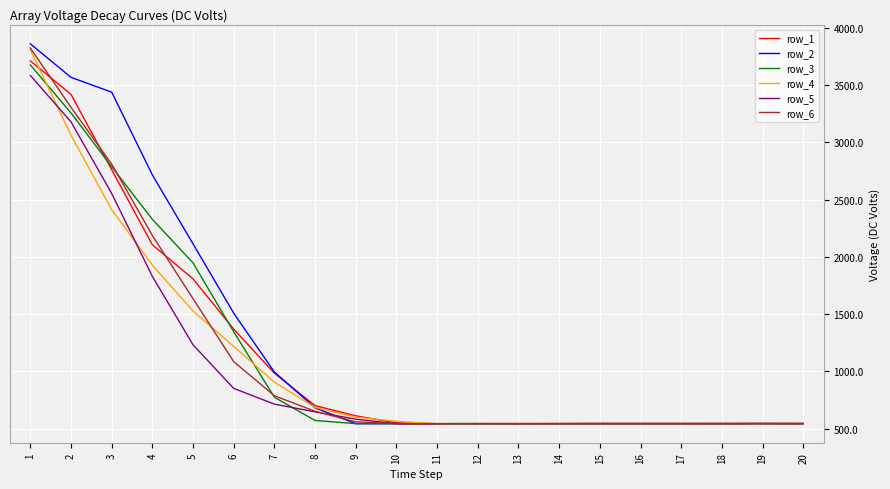

What is the spread (max minus min) of values at 15?

1.0